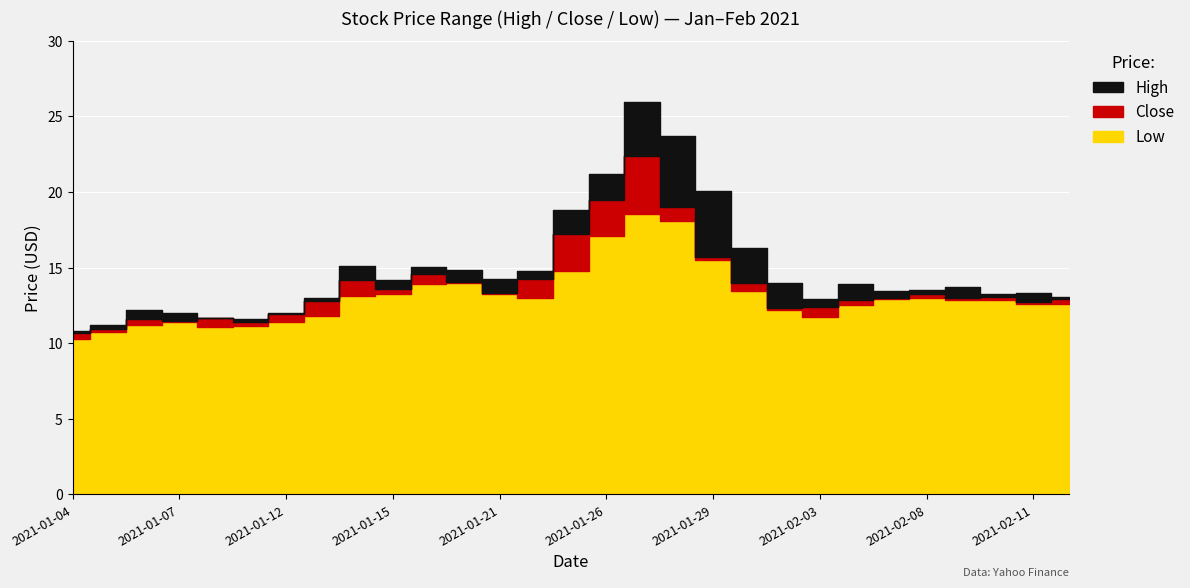

Reading left to right, extract all data points from this chart.

Low: 10.3	10.7	11.2	11.4	11.1	11.2	11.4	11.8	13.1	13.2	13.9	14.0	13.3	13.0	14.8	17.1	18.6	18.1	15.5	13.5	12.2	11.7	12.5	12.9	13.0	12.8	12.8	12.6	12.6
Close: 10.7	11.0	11.6	11.4	11.7	11.4	12.0	12.8	14.2	13.6	14.6	14.1	13.3	14.2	17.2	19.5	22.4	19.0	15.7	14.0	12.3	12.4	12.9	13.0	13.3	13.0	13.1	12.8	12.9
High: 10.8	11.2	12.2	12.0	11.7	11.6	12.0	13.0	15.1	14.2	15.1	14.9	14.3	14.8	18.8	21.2	26.0	23.7	20.1	16.3	14.0	12.9	13.9	13.4	13.5	13.7	13.2	13.3	13.0